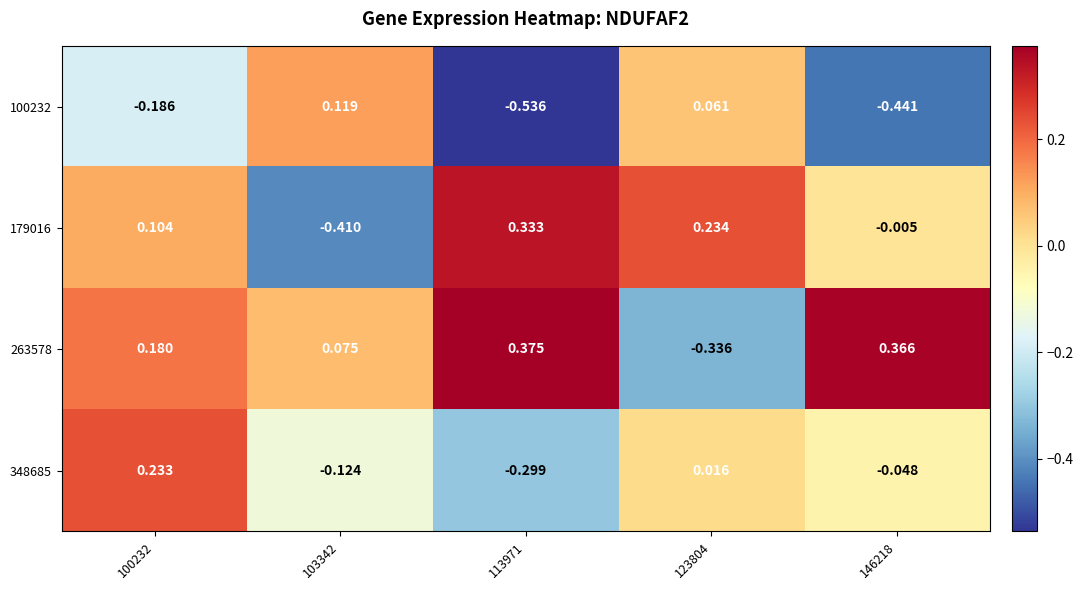

At which category is the sum across all series the highest?

100232